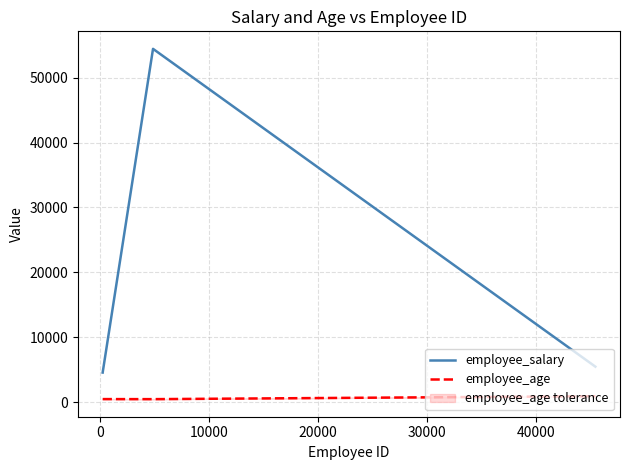

Which series has the largest total across all categories?

employee_salary